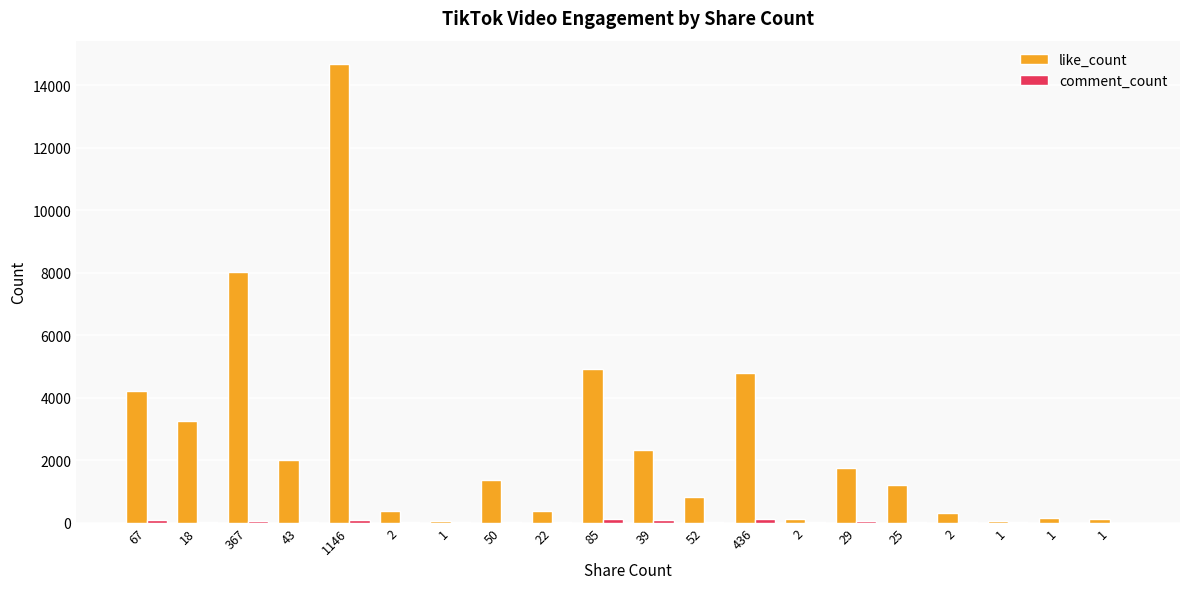

What is the total value across all series at 50?

1371